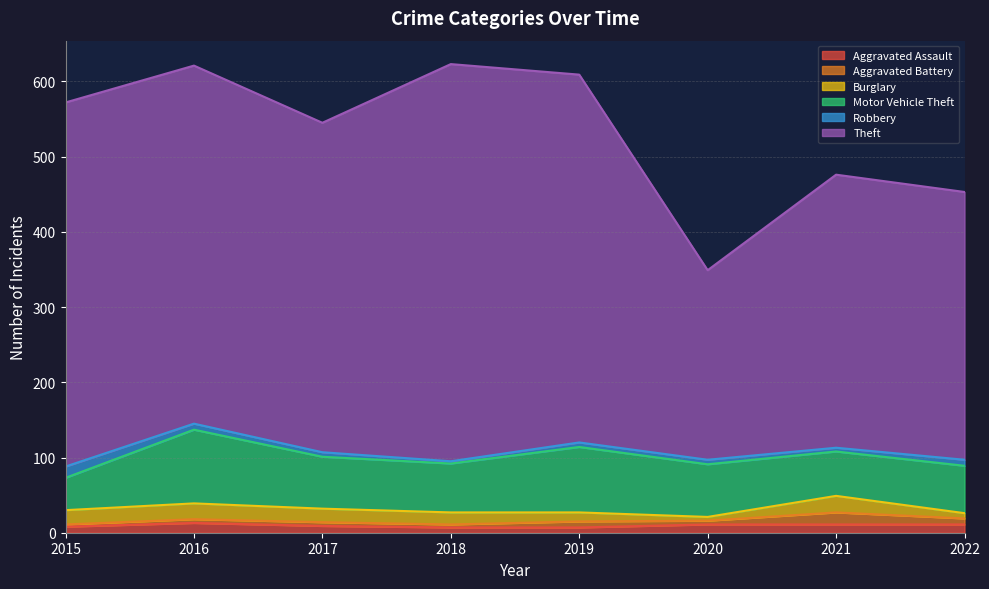

What are all the series names shown in the legend?

Aggravated Assault, Aggravated Battery, Burglary, Motor Vehicle Theft, Robbery, Theft